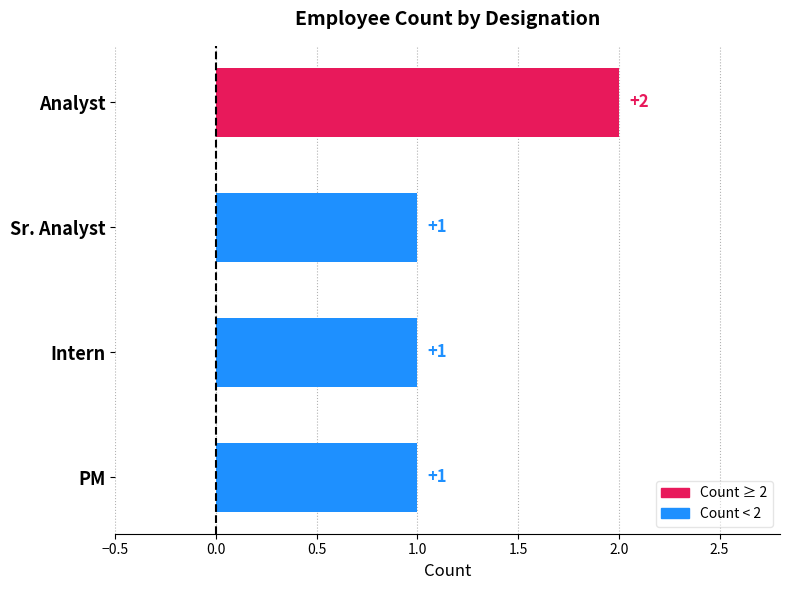

How many bars are there in total?

4